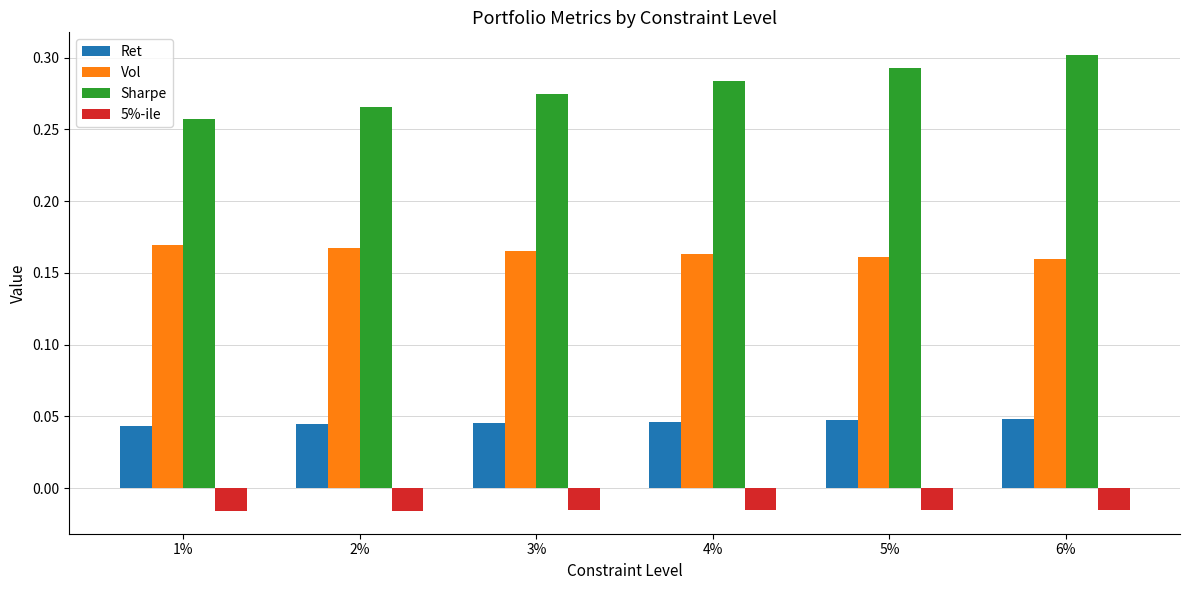

Which series has the largest range (max minus min)?

Sharpe